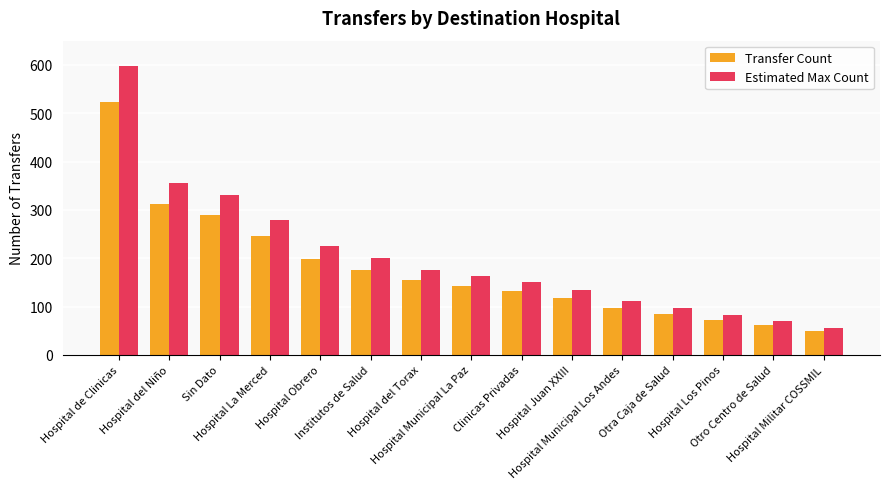

What is the sum of all Estimated Max Count values?

3032